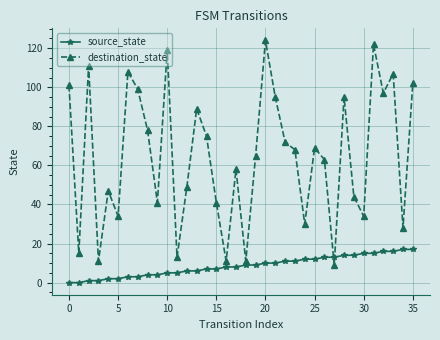

How many interior local valleys does the destination_state series have?

12